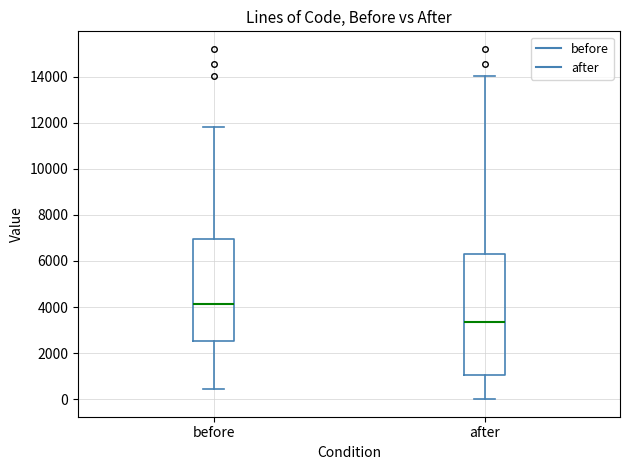

Which box's median line is the highest?

before